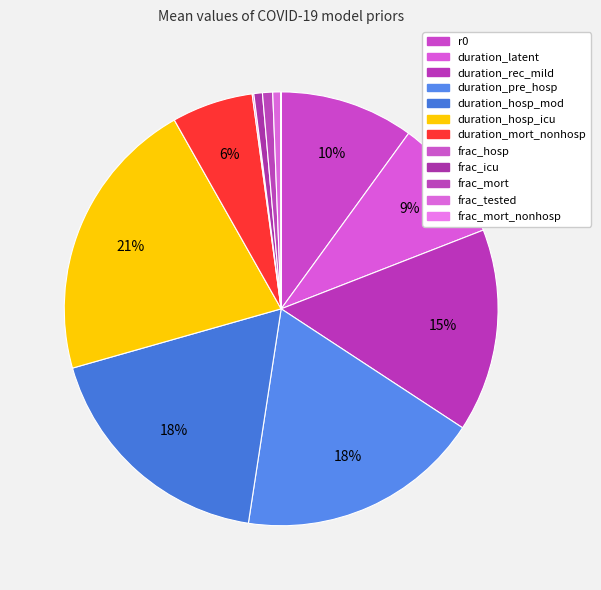

What is the ratio of the value at frac_mort to the value at duration_rec_mild?

0.1